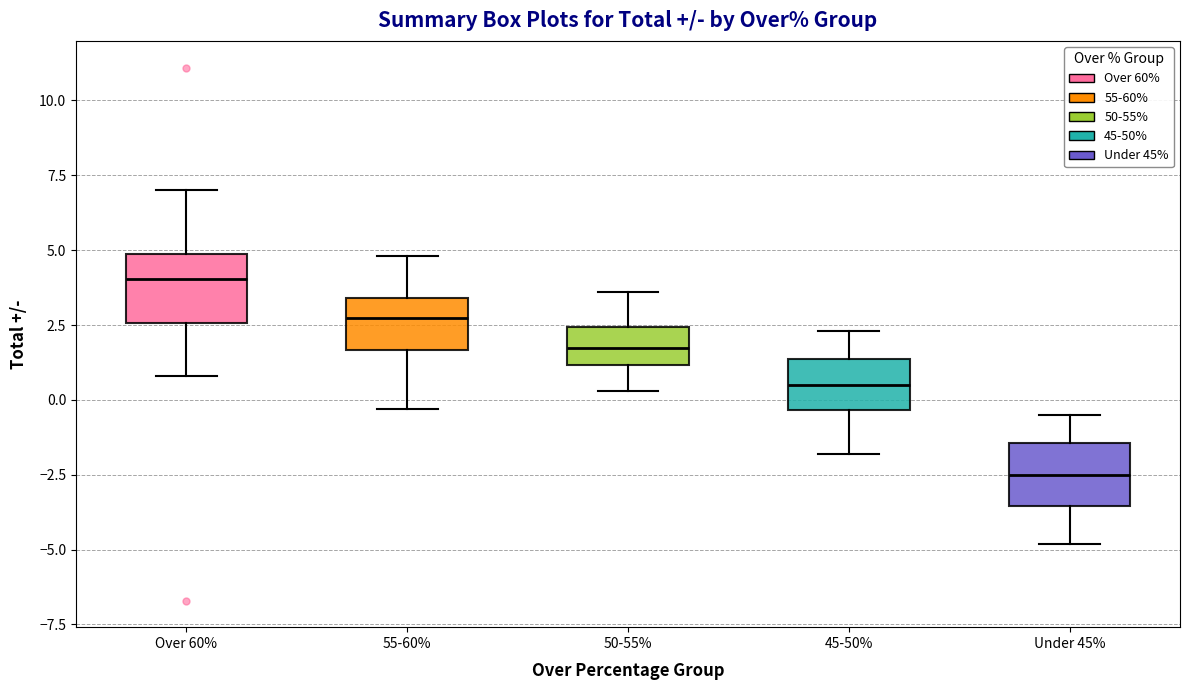

Reading left to right, read every box against the y-axis: the position of its median line, the range the box covers, and the ends of its whiskers. The values are not printed on the chart, so give them approximately, as read against the axis.

Over 60%: median 4.0, box 2.5 to 5.0, whiskers 1.0 to 7.0
55-60%: median 3.0, box 1.5 to 3.5, whiskers -0.5 to 5.0
50-55%: median 2.0, box 1.0 to 2.5, whiskers 0.5 to 3.5
45-50%: median 0.5, box -0.5 to 1.5, whiskers -2.0 to 2.5
Under 45%: median -2.5, box -3.5 to -1.5, whiskers -5.0 to -0.5